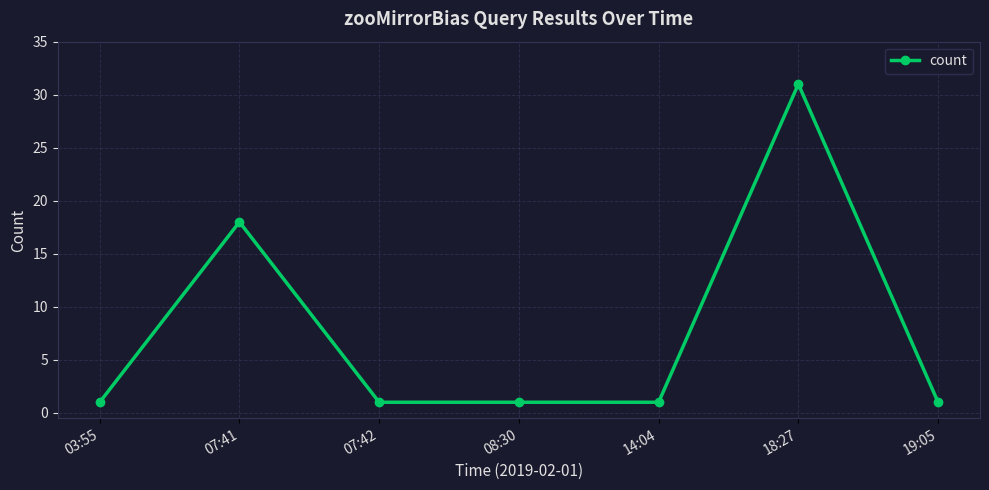

What is the label of the 5th point from the left?

14:04